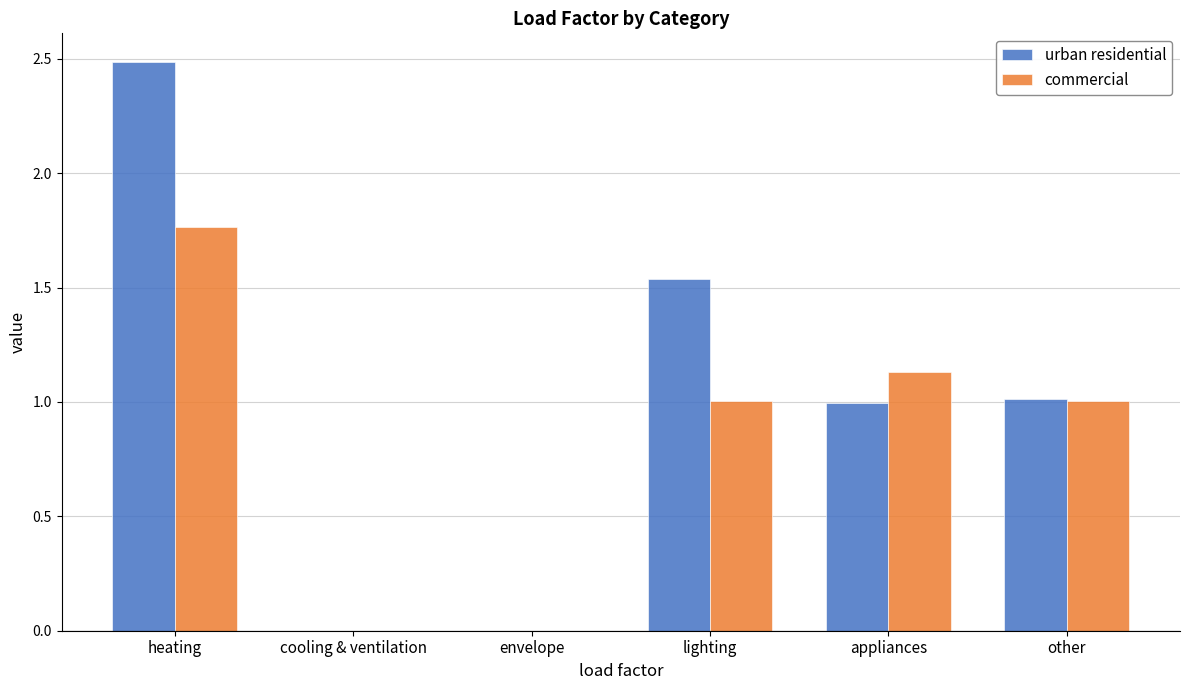

Which series changed the most between heating and lighting?

urban residential